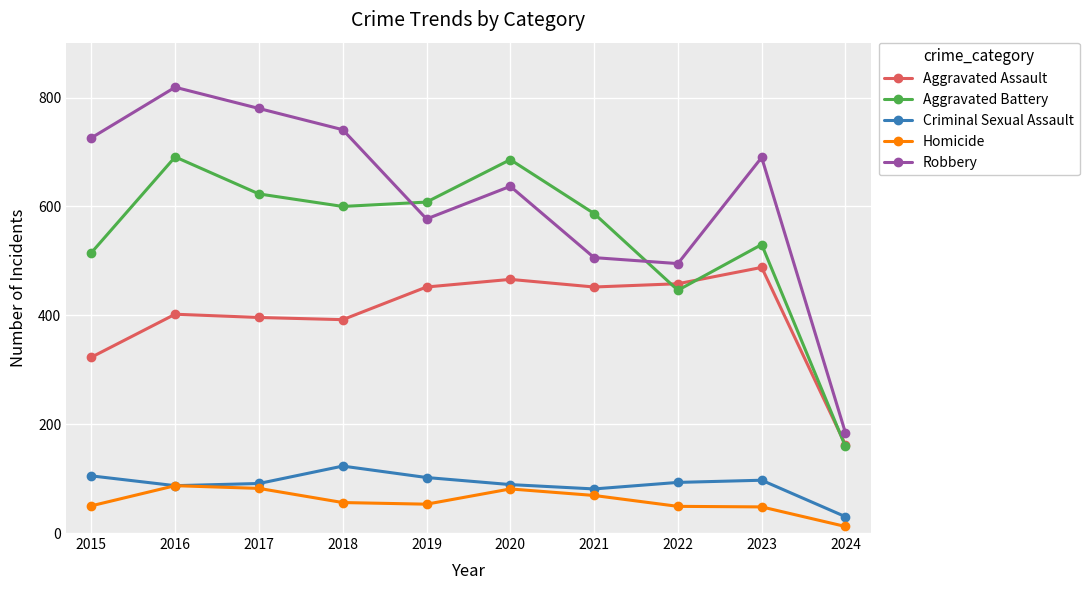

Is it true that Homicide equals 81 at 2020?

True